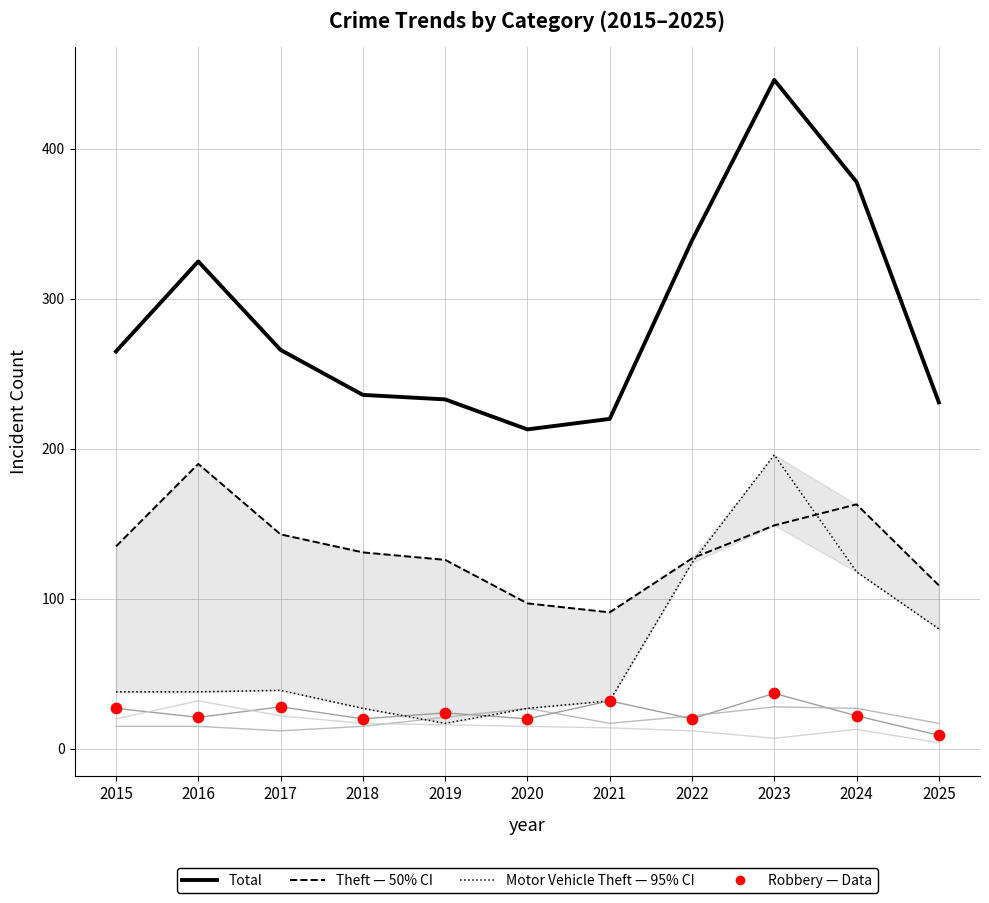

At which category is the sum across all series the highest?

2023